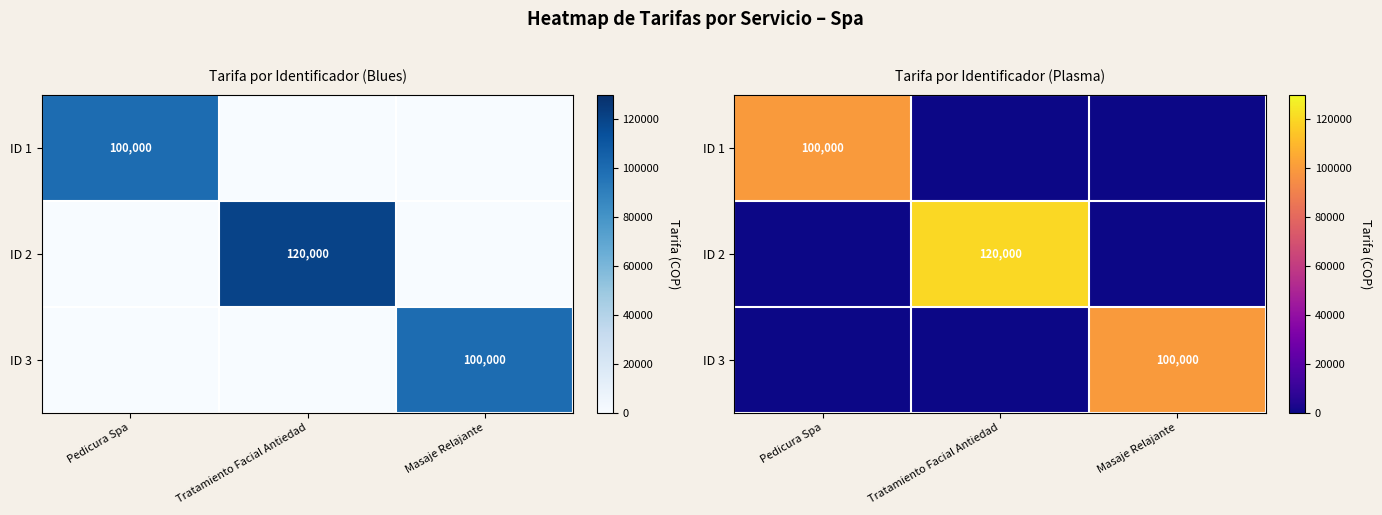

Which category has the highest value across all series?

Tratamiento Facial Antiedad